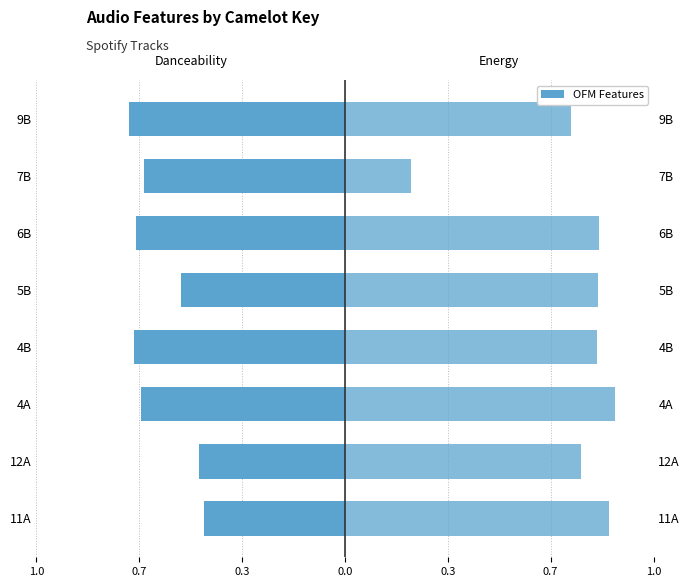

Between 11A and 7B, which is larger?

11A